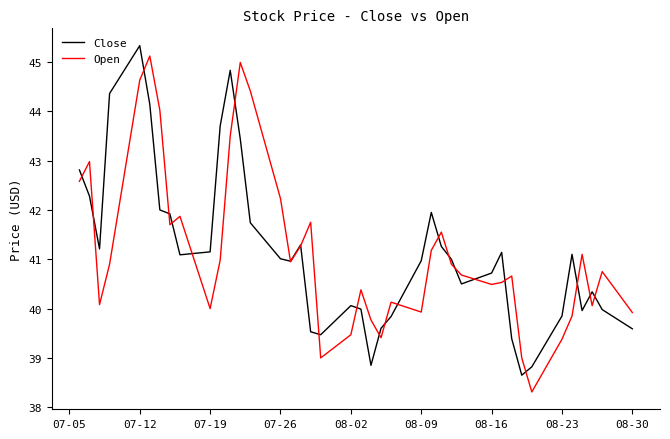

What is the average value of the Open series?

41.2